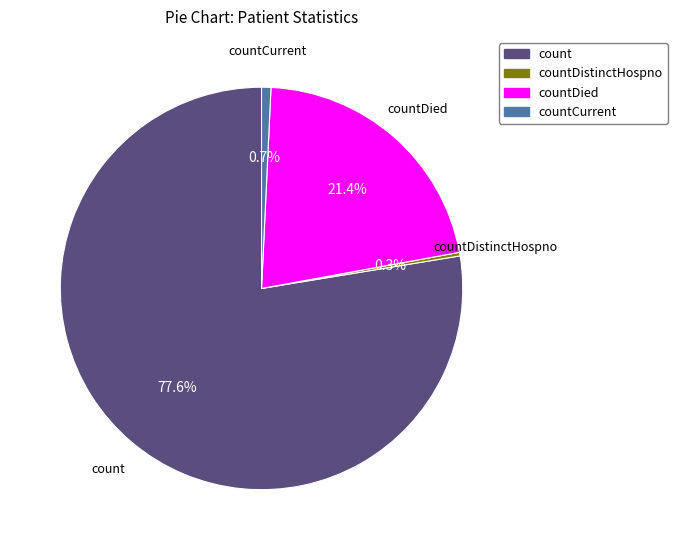

Is there any slice that represents more than half of the pie?

Yes